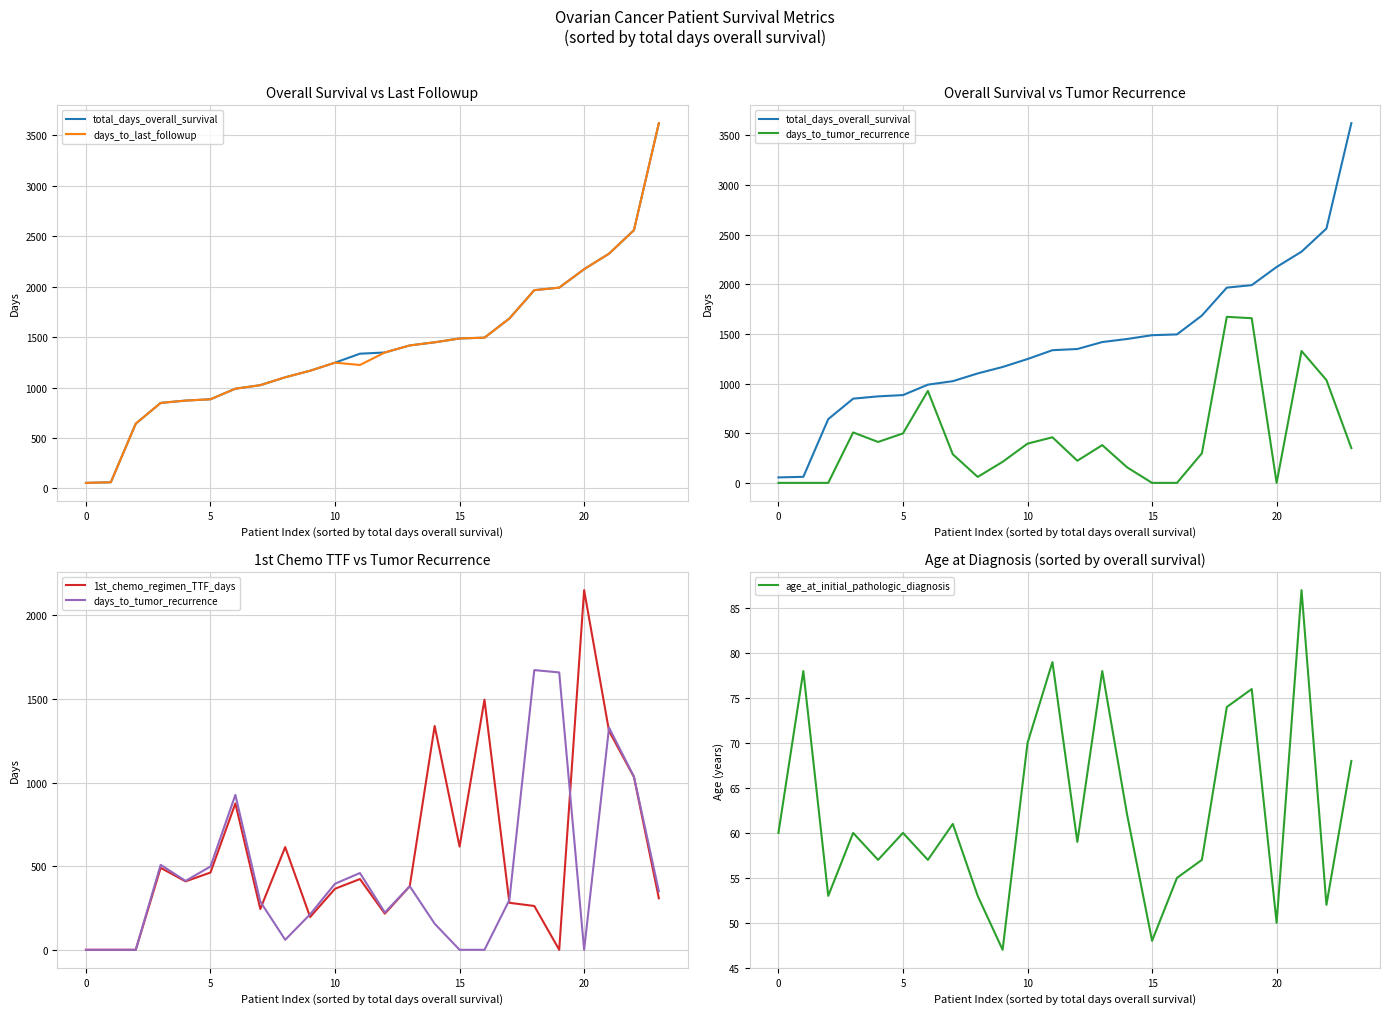

What is the sum of all age_at_initial_pathologic_diagnosis values?

1501